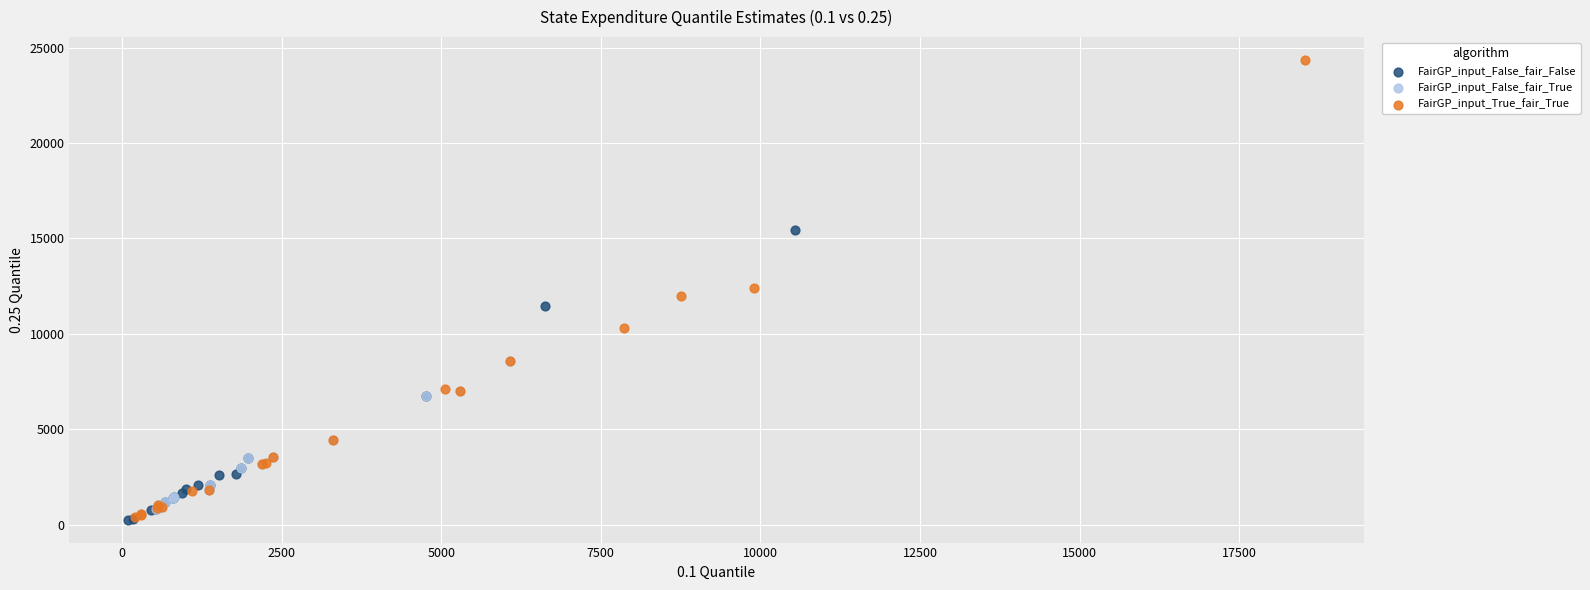

Which series reaches the maximum Y coordinate?

FairGP_input_True_fair_True